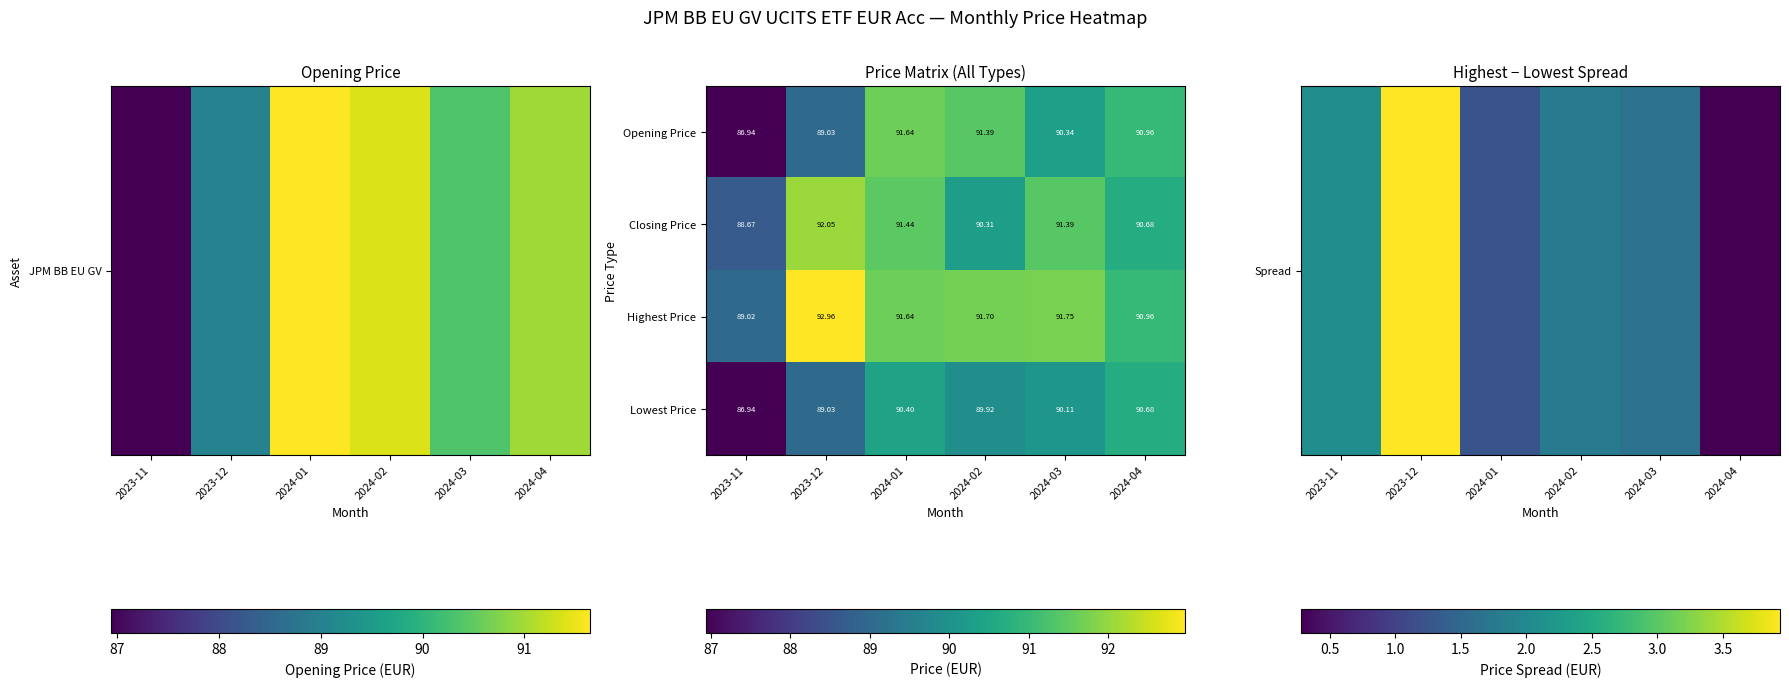

Which label corresponds to the smallest value in the chart?

2023-11